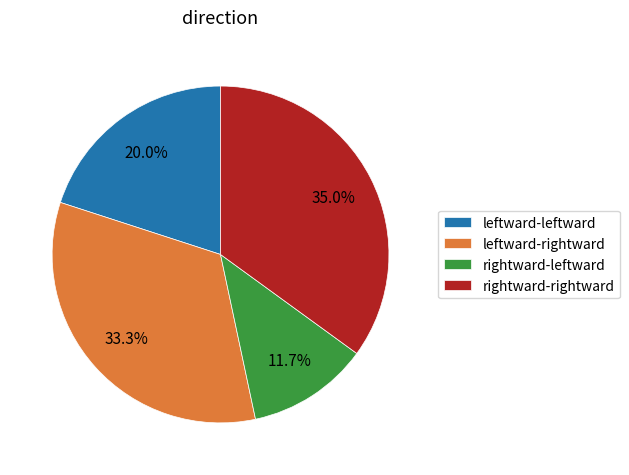

True or false: leftward-rightward accounts for 26% of the total.

False